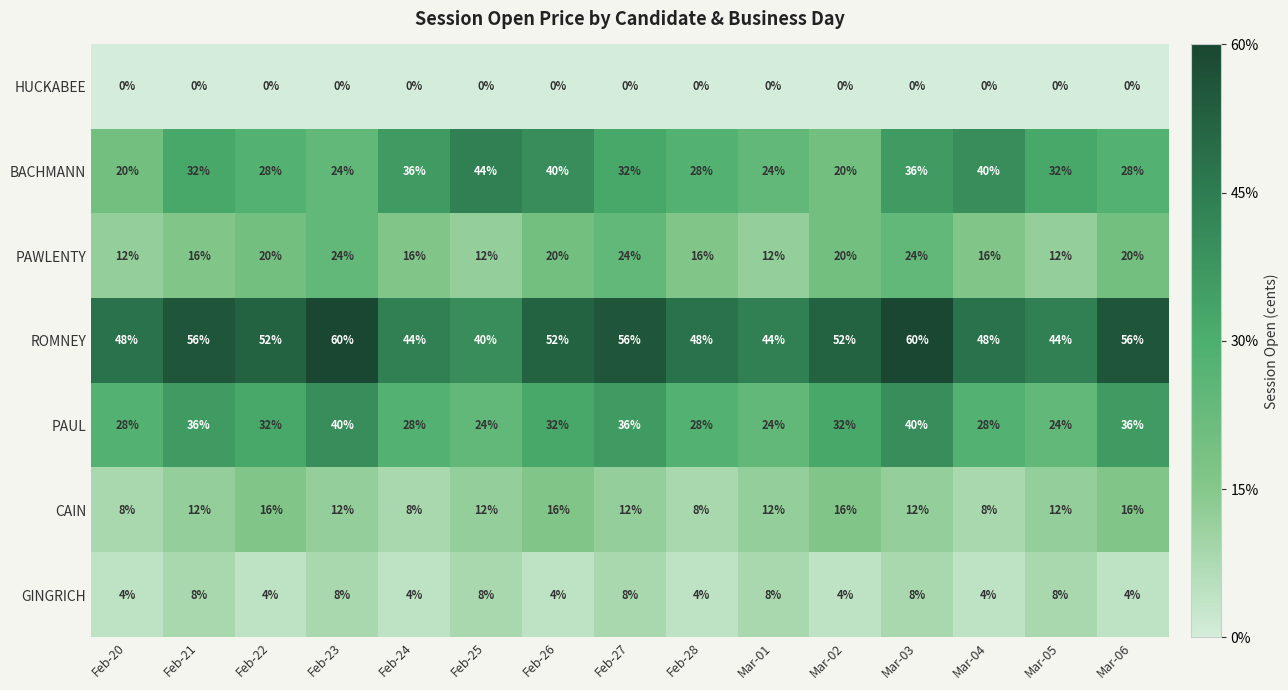

What is the difference between the maximum and minimum values in the PAWLENTY series?

12